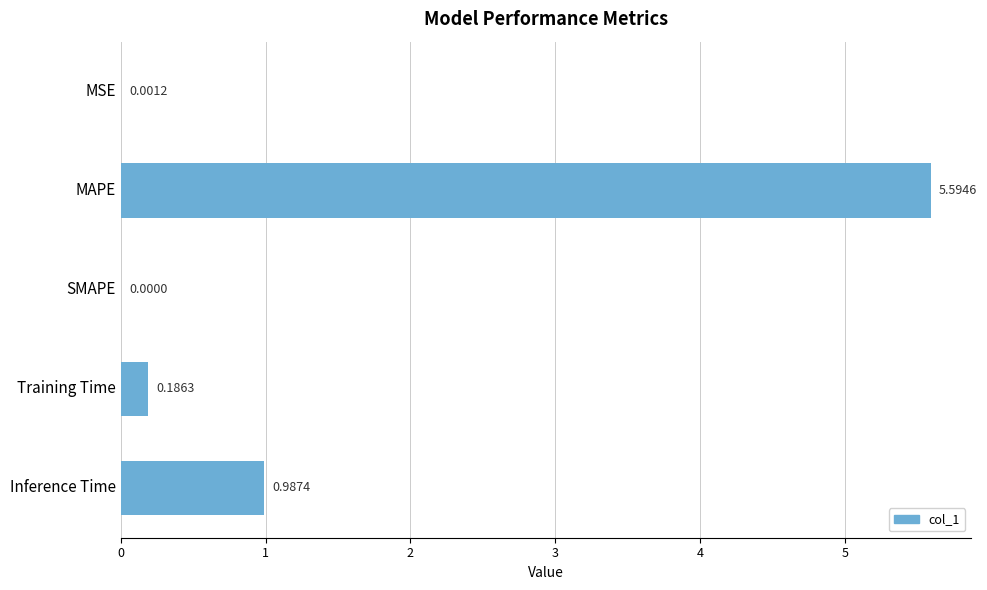

Count the number of categories in the chart.

5